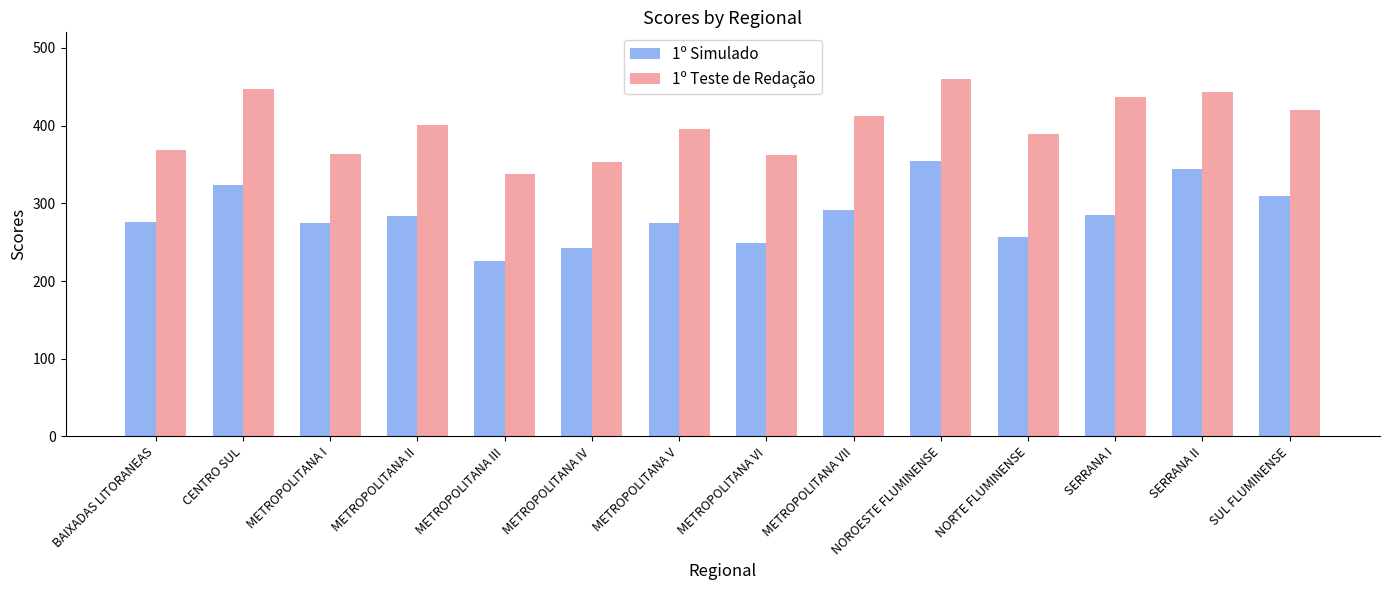

Count the number of categories in the chart.

14